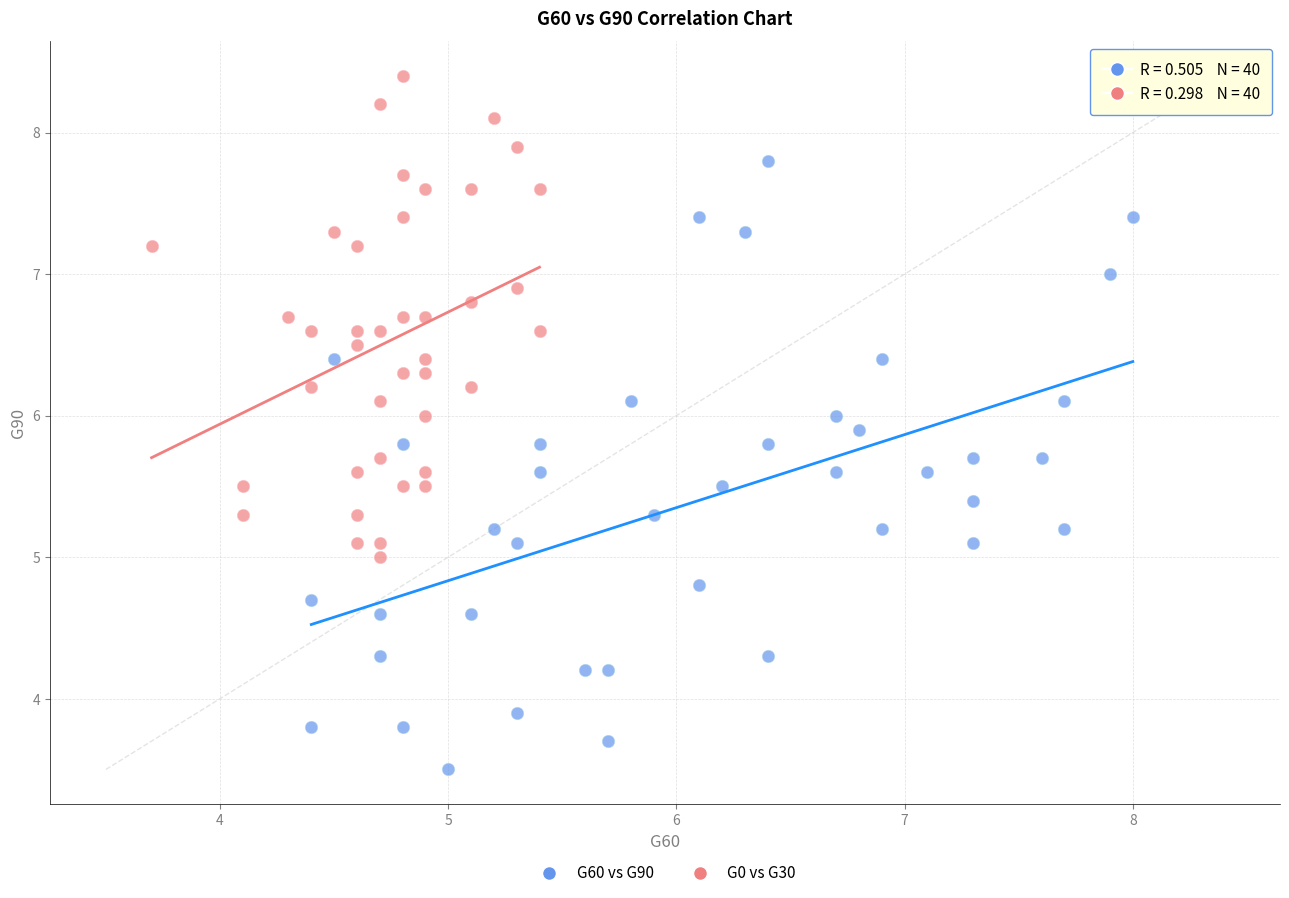

Which series reaches the maximum Y coordinate?

G0 vs G30